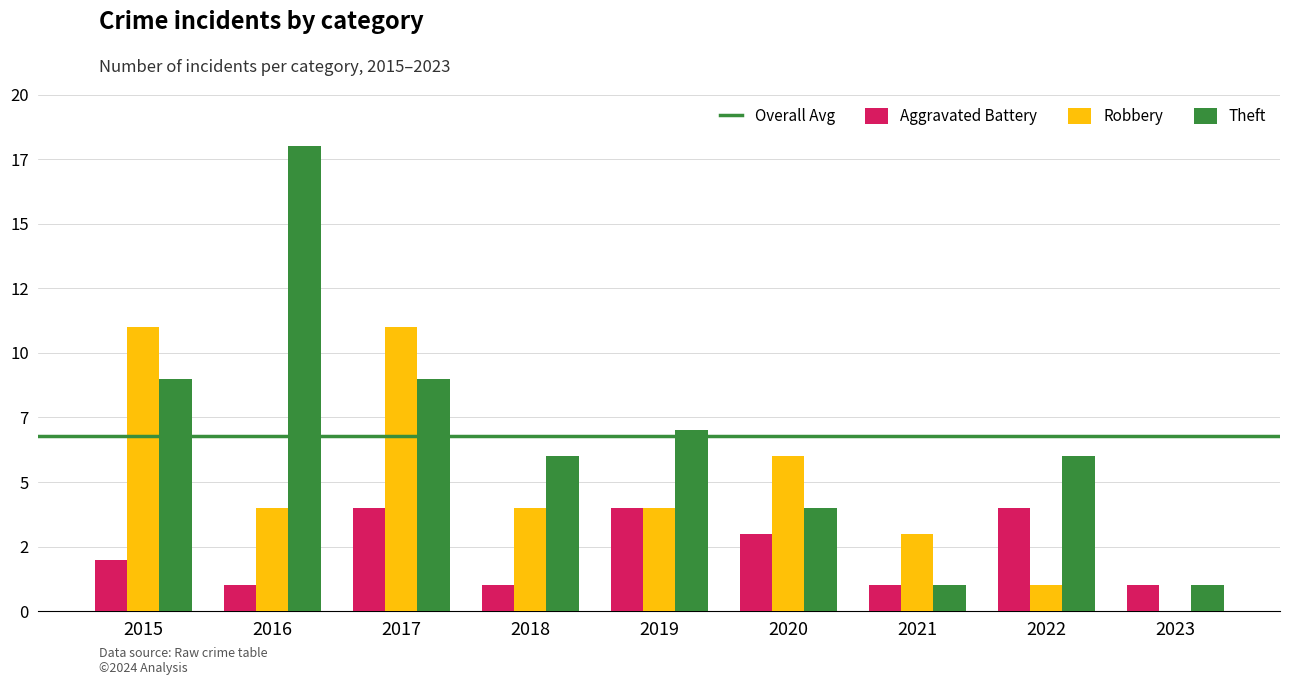

At which label does Robbery first exceed 4?

2015